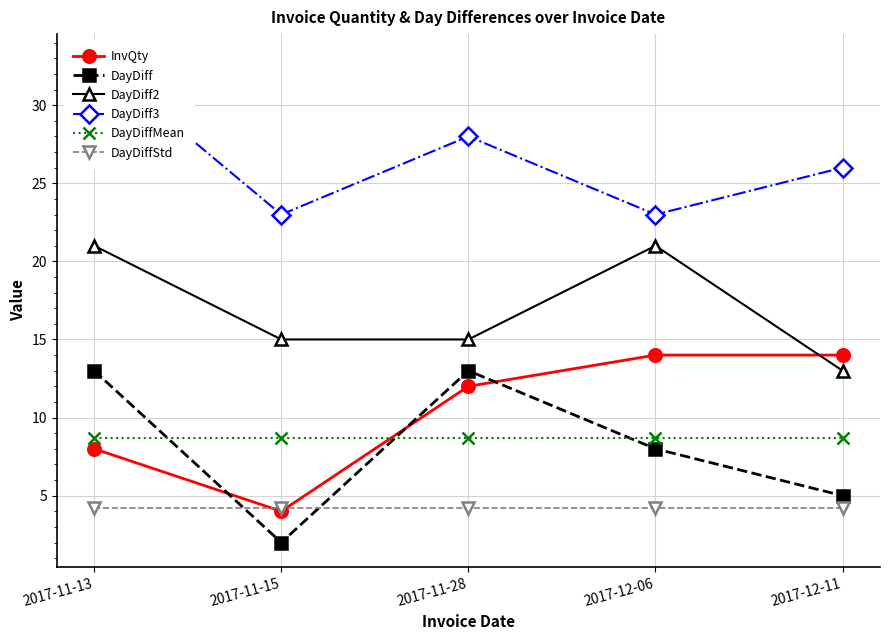

How many interior local valleys does the InvQty series have?

1